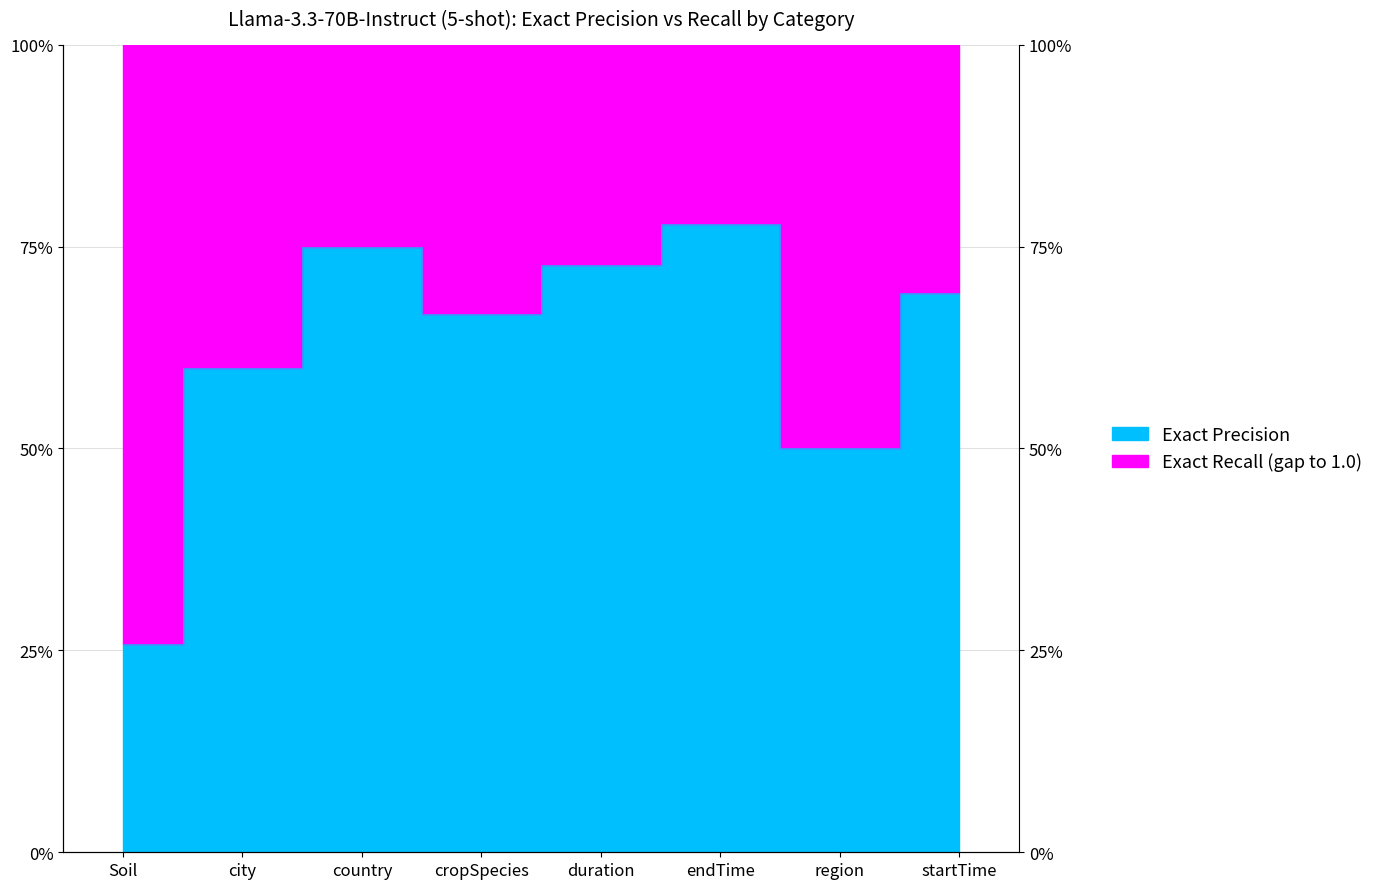

What is the maximum value shown in the chart?

0.8